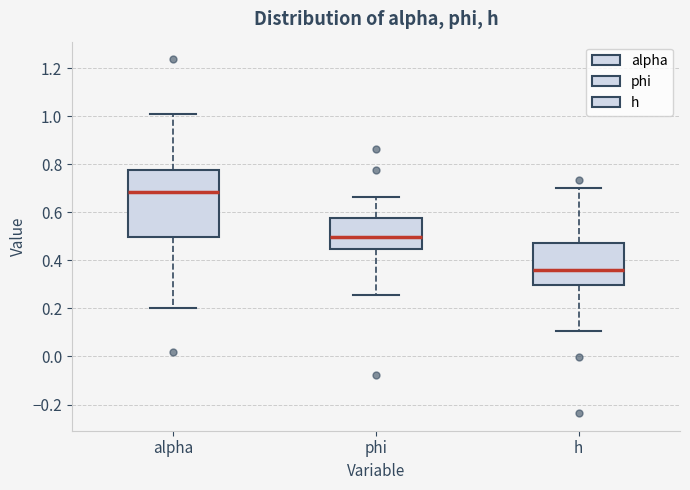

Reading left to right, transcribe this box plot: for each box, give where its median line is, the range the box spans, and where its two whiskers end, as read against the y-axis. The values are not printed on the chart, so give them approximately, as read against the axis.

alpha: median 0.68, box 0.50 to 0.78, whiskers 0.20 to 1.00
phi: median 0.50, box 0.44 to 0.58, whiskers 0.26 to 0.66
h: median 0.36, box 0.30 to 0.48, whiskers 0.10 to 0.70